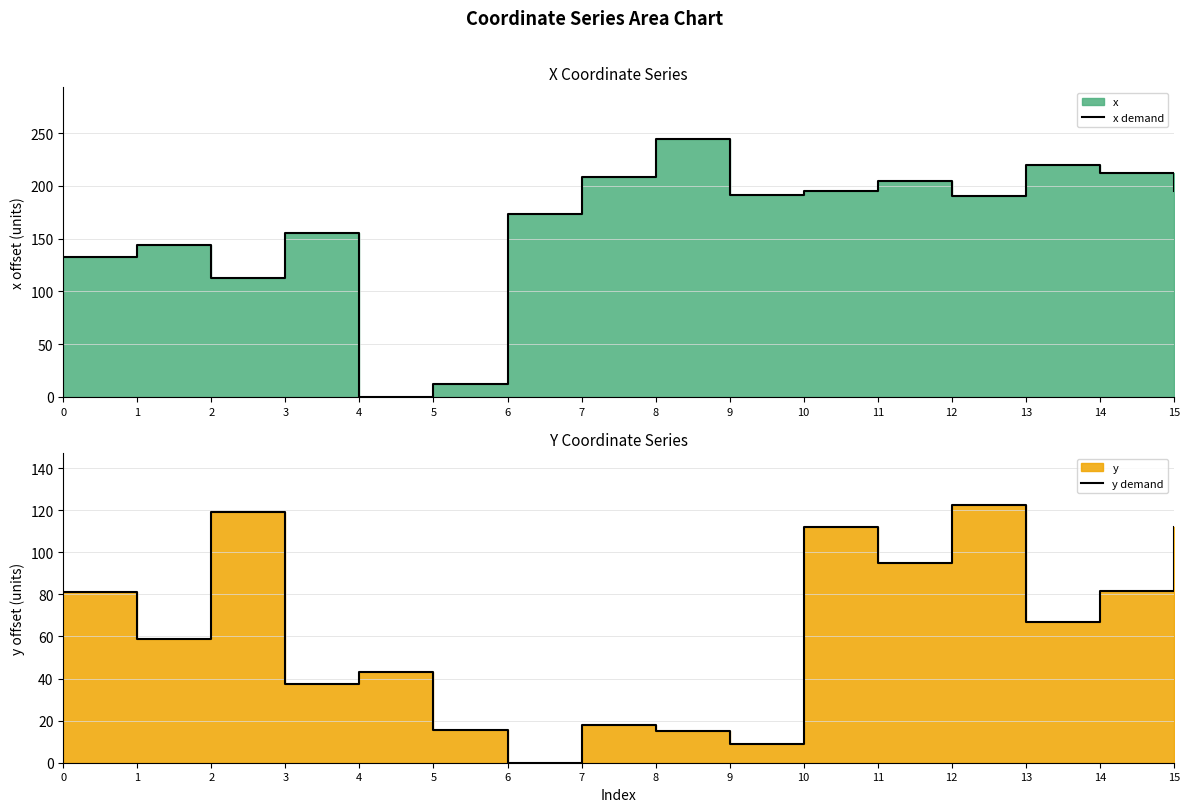

What is the sum of all x demand values?

2593.2